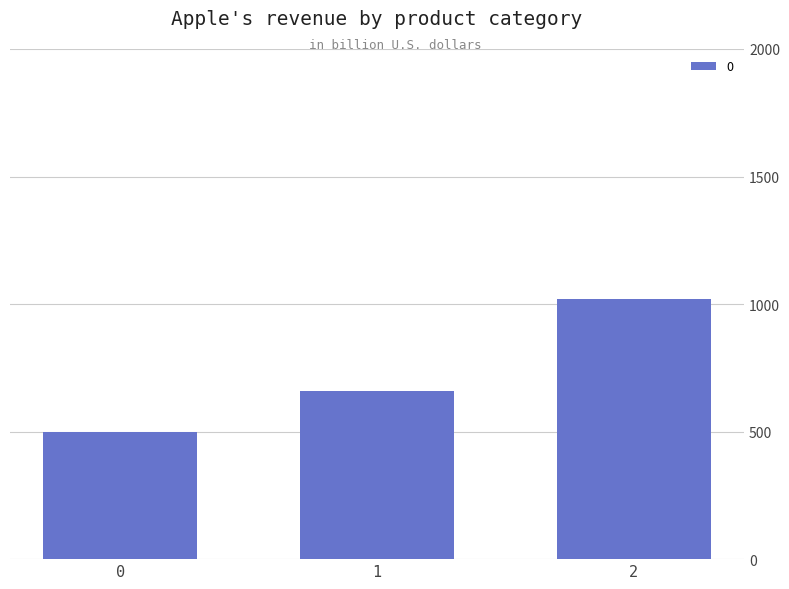

Is it true that the value at 1 is 907?

False